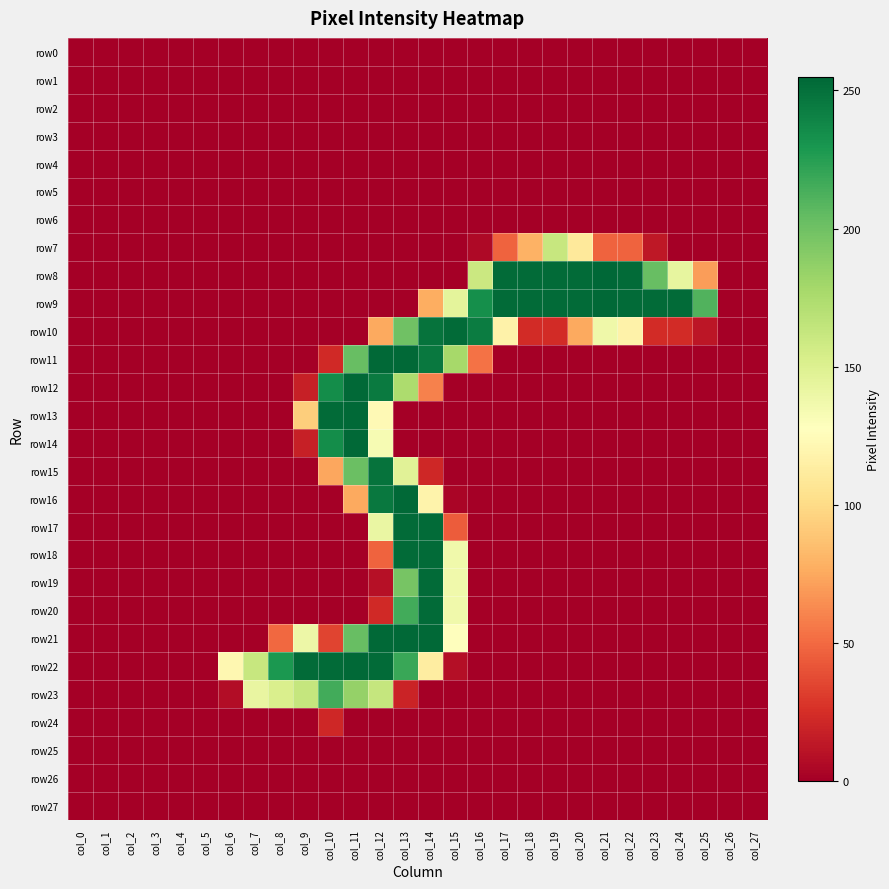

At col_24, list the series in order from largest to smallest.

row9, row8, row10, row0, row1, row2, row3, row4, row5, row6, row7, row11, row12, row13, row14, row15, row16, row17, row18, row19, row20, row21, row22, row23, row24, row25, row26, row27